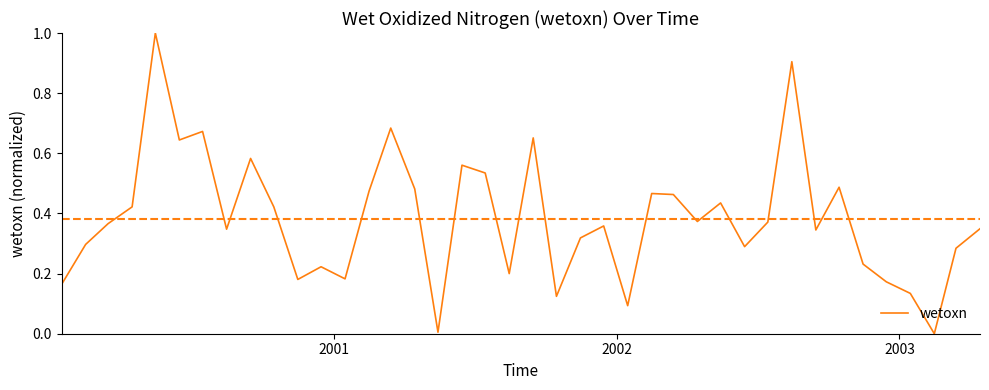

What is the difference between the maximum and minimum values?

1.0